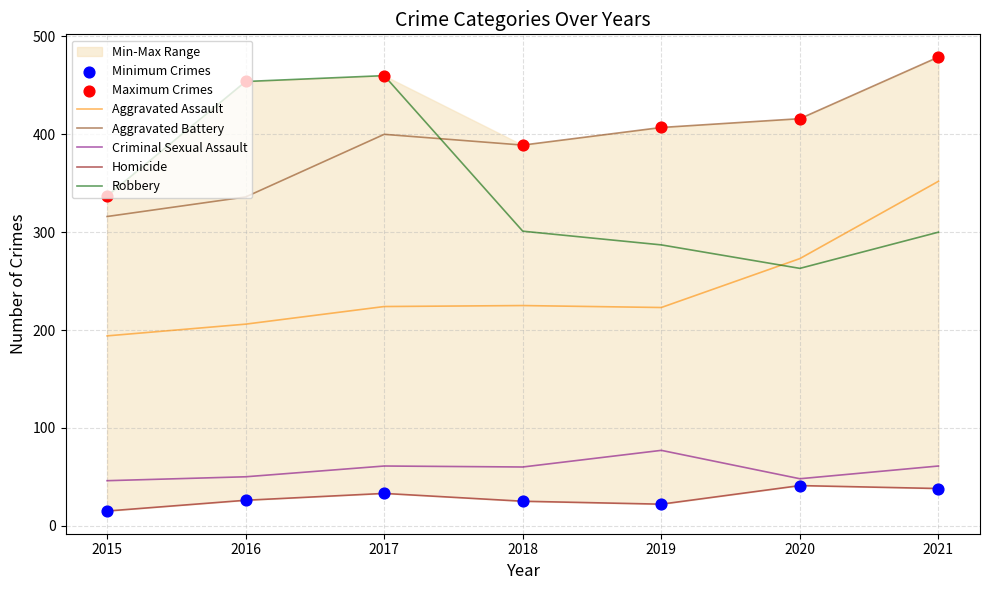

Which series reaches the maximum Y coordinate?

Aggravated Battery